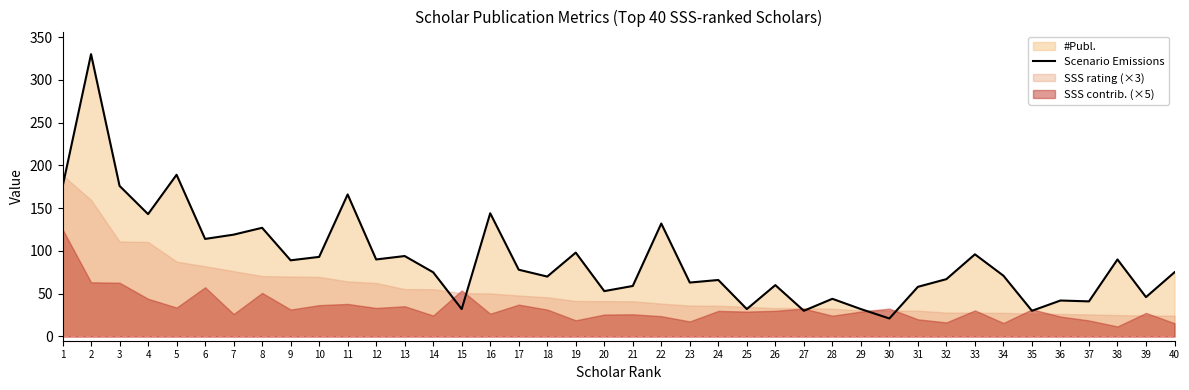

True or false: there are more than 1 points higher than both neighbors.

True